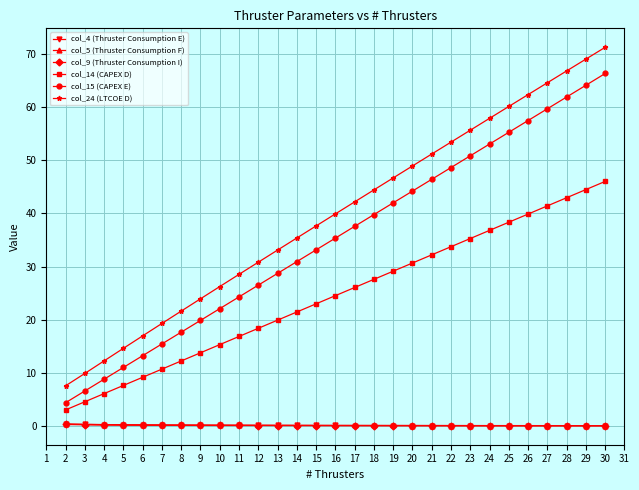

At which category is the sum across all series the highest?

30